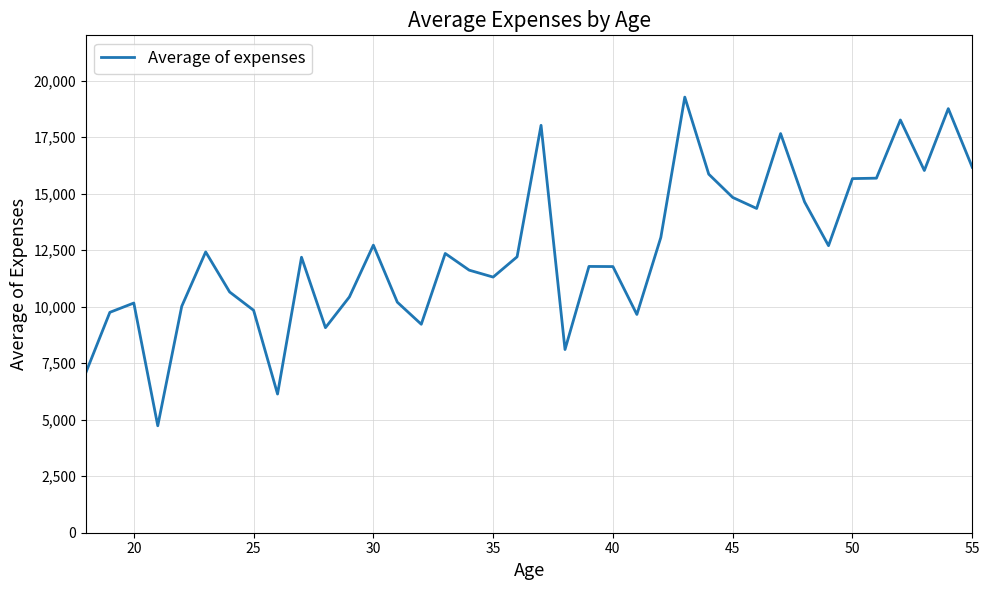

What is the smallest value displayed?

4730.5